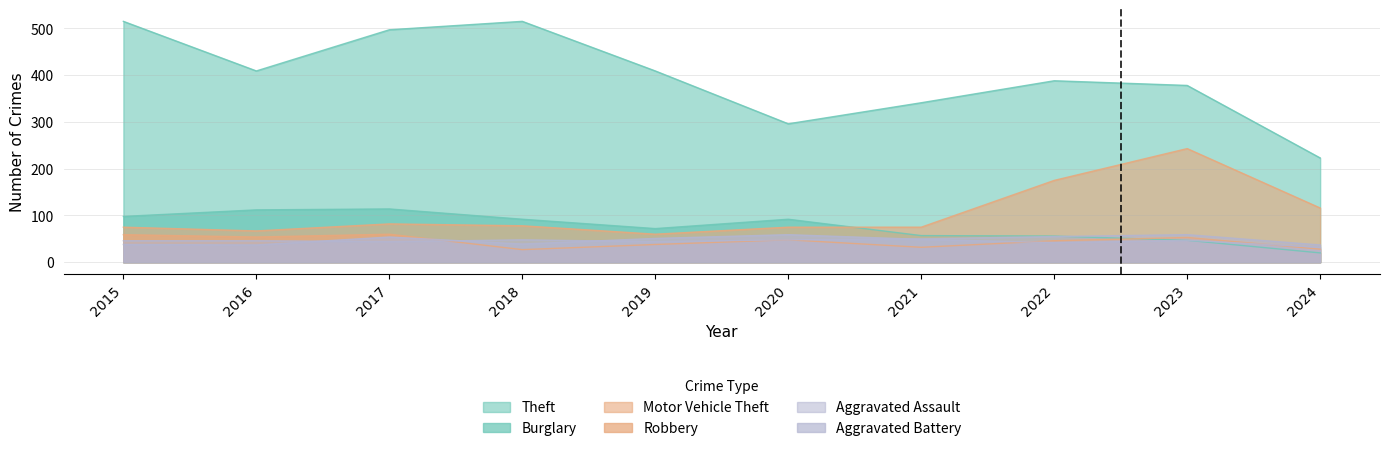

Which series changed the most between 2017 and 2024?

Theft